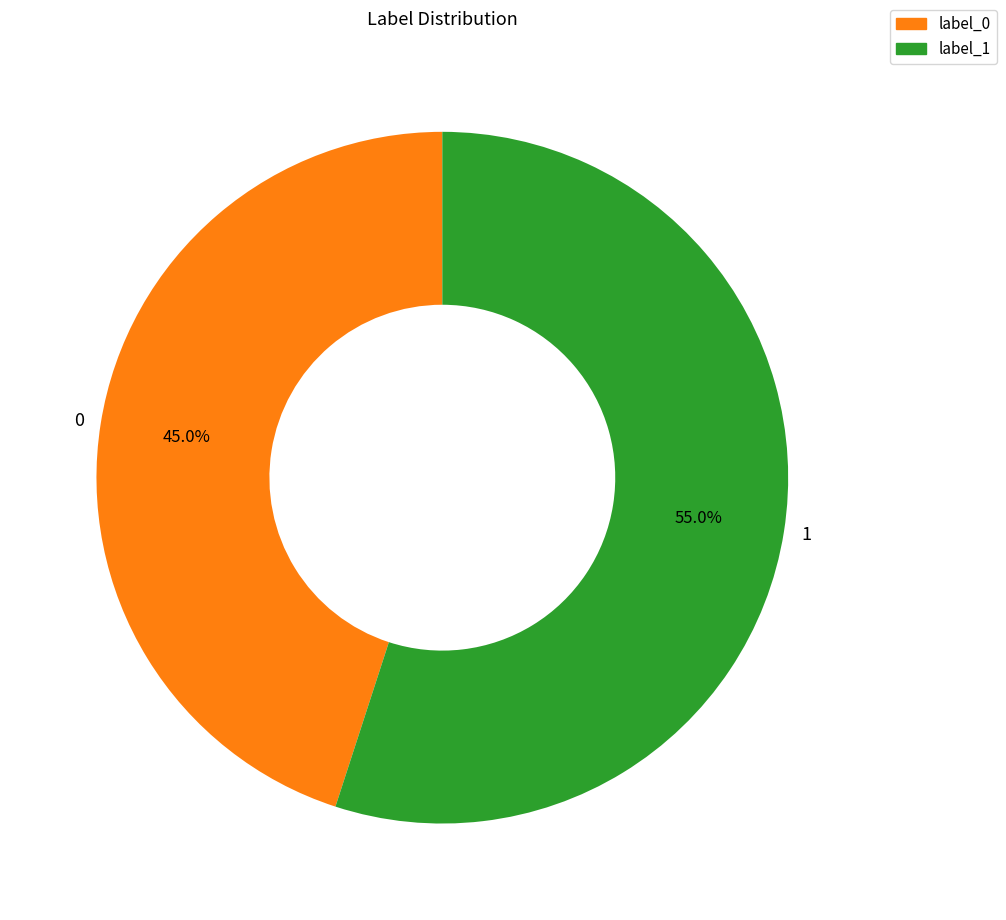

Rank the categories by value from lowest to highest.

0, 1